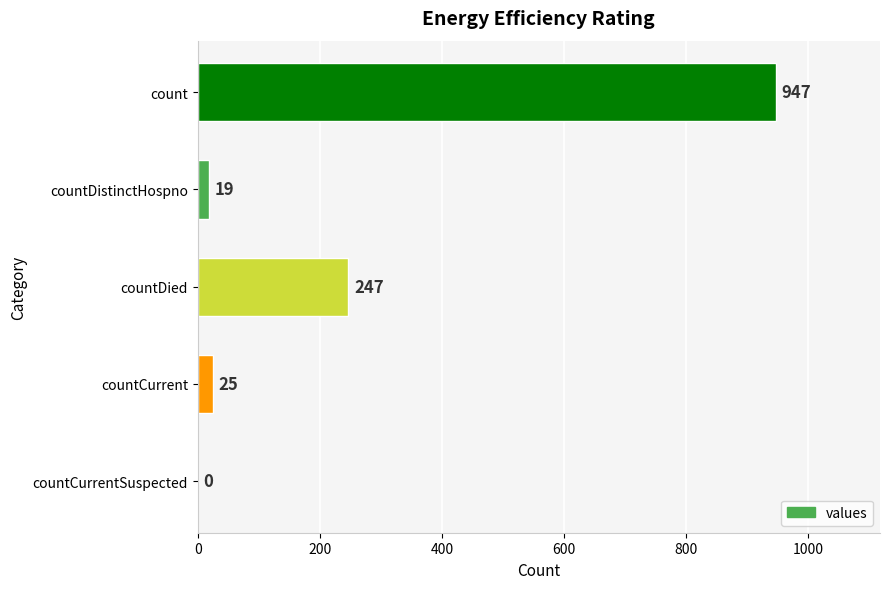

True or false: the data shows 133 at countDied.

False